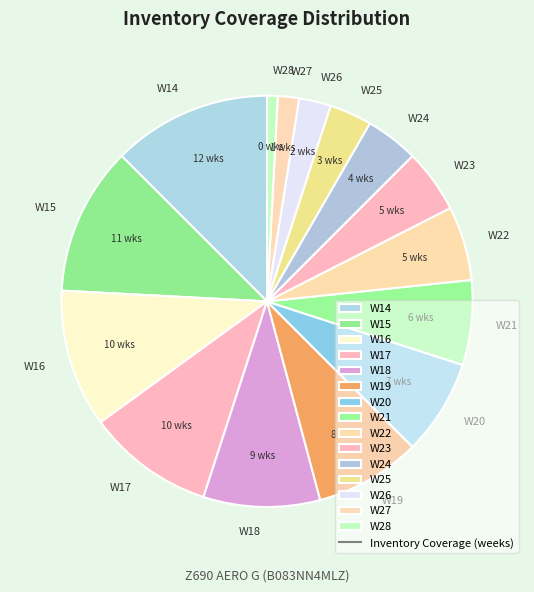

Which has a higher value, W24 or W20?

W20